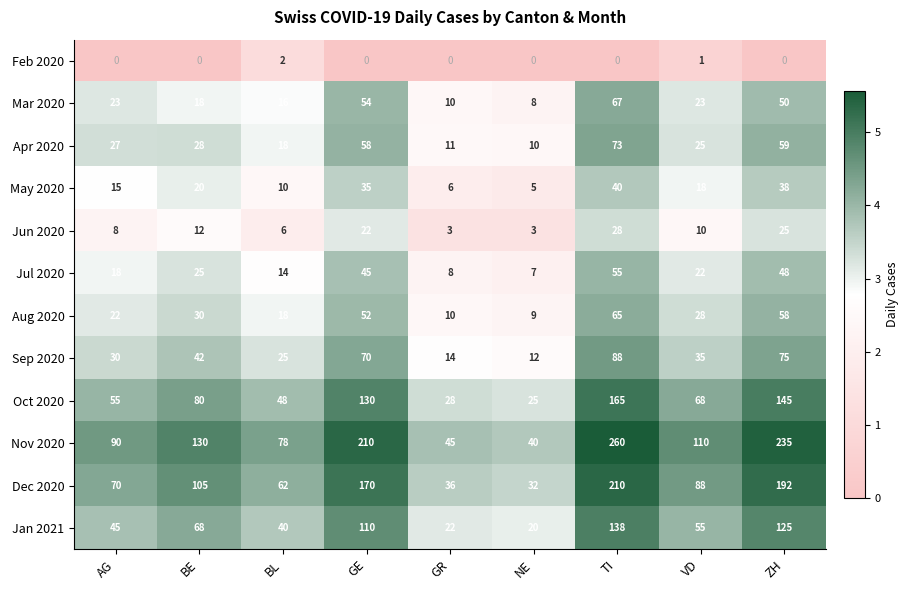

At how many categories does at least one series exceed 183?

3